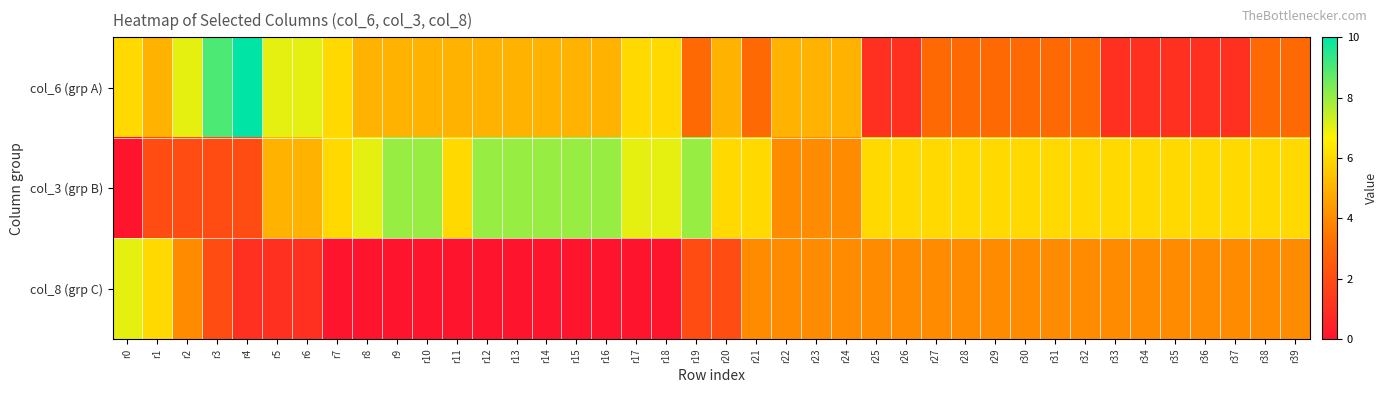

Rank the series by their maximum value, from lowest to highest.

col_8 (grp C), col_3 (grp B), col_6 (grp A)